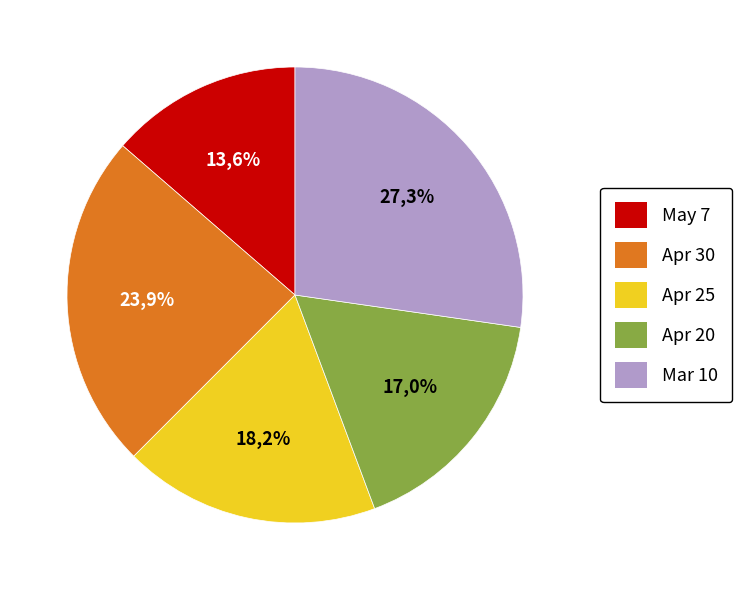

To the nearest percent, what percentage of the pie is Apr 25?

18%